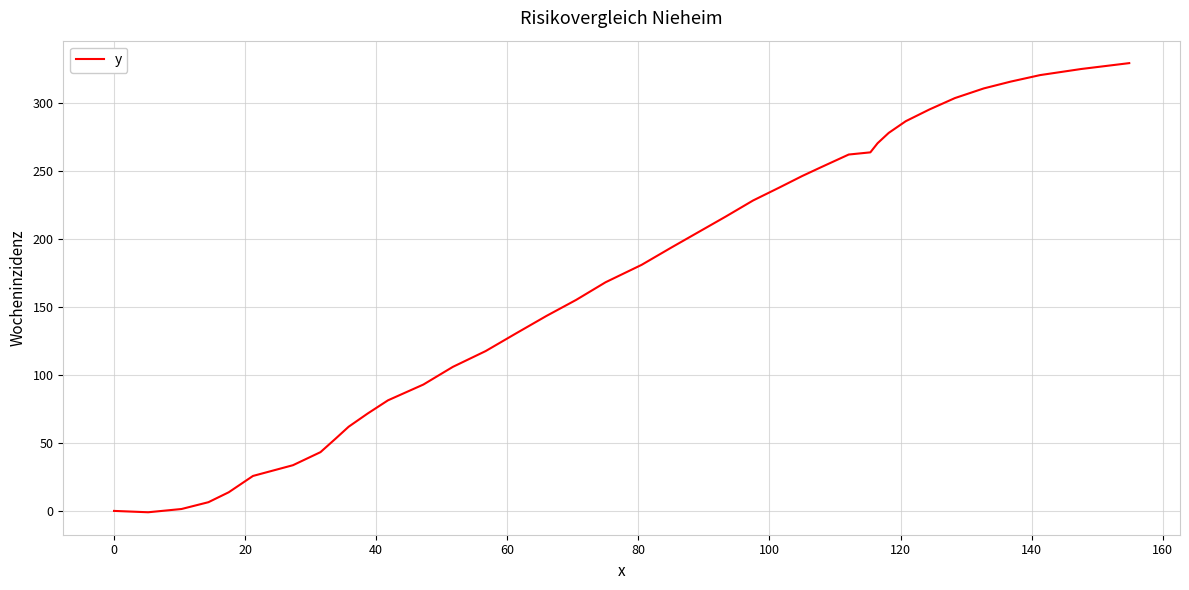

What is the maximum value shown in the chart?

329.2